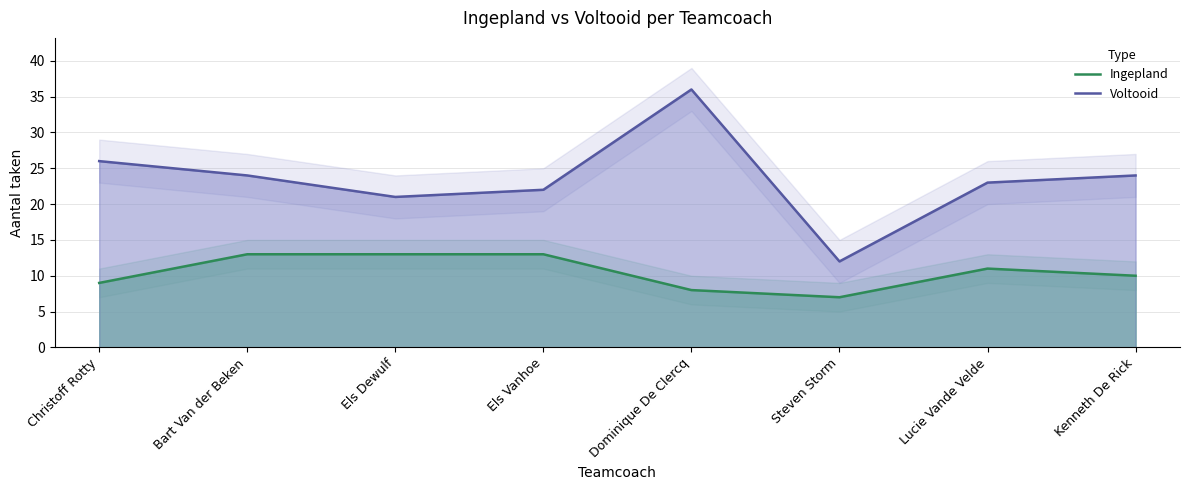

What is the label of the 4th point from the left?

Els Vanhoe